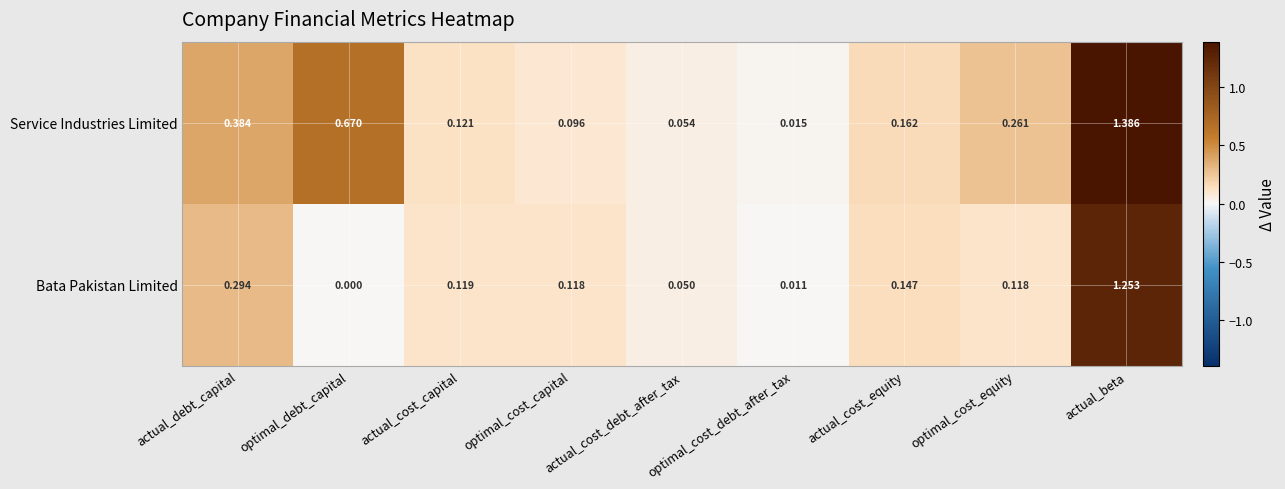

At how many categories does at least one series exceed 0?

9